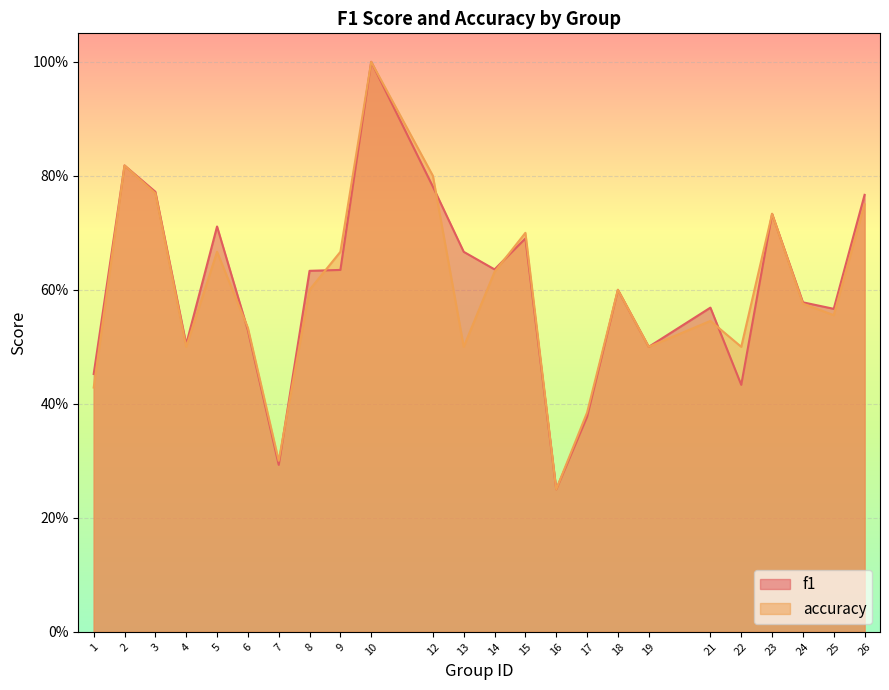

What is the value of the f1 point at the 23rd from the left?

0.6